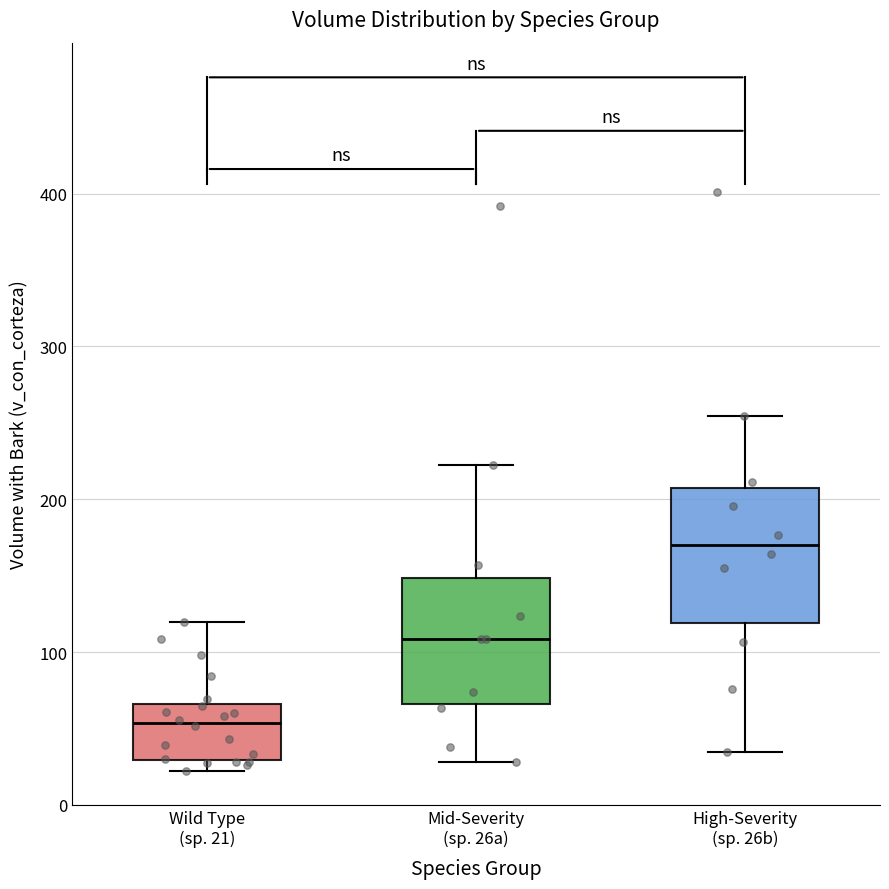

Reading left to right, read every box against the y-axis: the position of its median line, the range the box covers, and the ends of its whiskers. The values are not printed on the chart, so give them approximately, as read against the axis.

Wild Type (sp. 21): median 50, box 30 to 70, whiskers 20 to 120
Mid-Severity (sp. 26a): median 110, box 70 to 150, whiskers 30 to 220
High-Severity (sp. 26b): median 170, box 120 to 210, whiskers 30 to 250